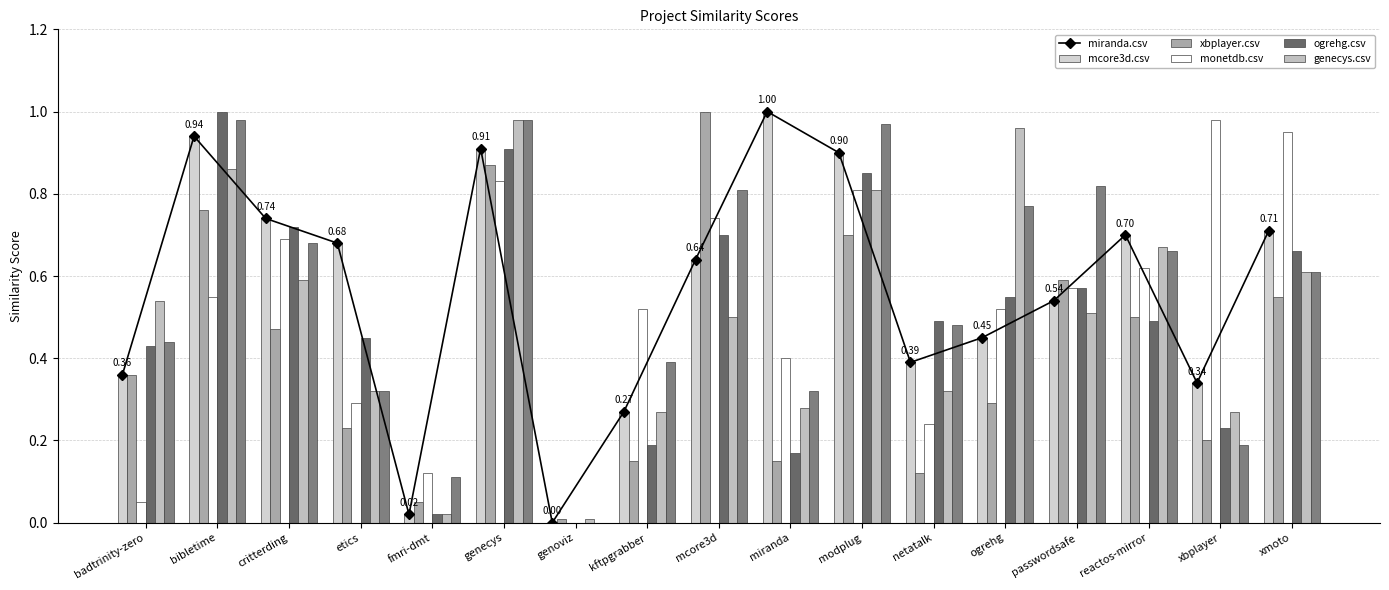

What is the maximum value for ogrehg.csv?

1.0